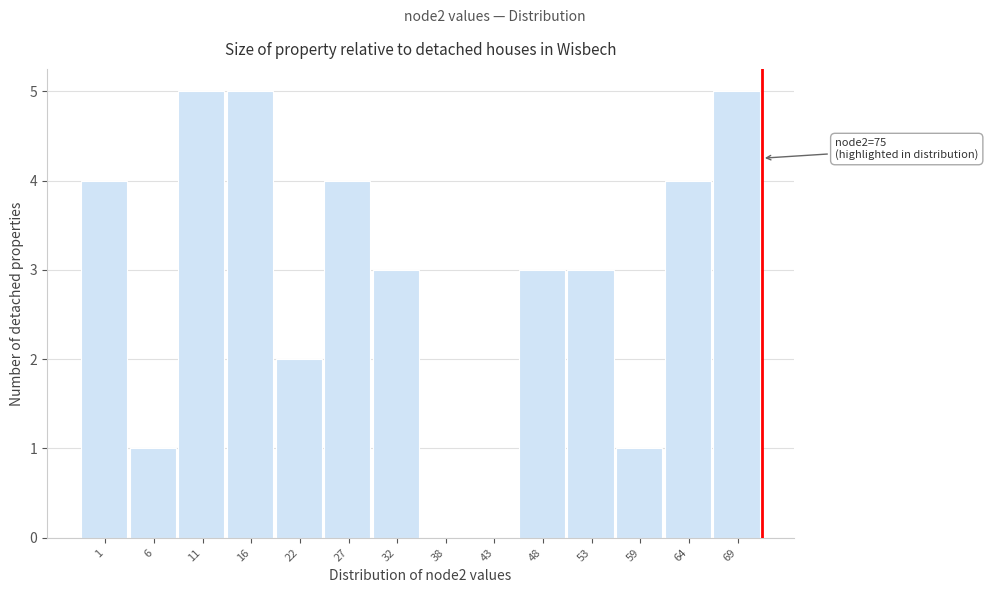

Reading left to right, extract all data points from this chart.

1=4	6=1	11=5	16=5	22=2	27=4	32=3	38=0	43=0	48=3	53=3	59=1	64=4	69=5